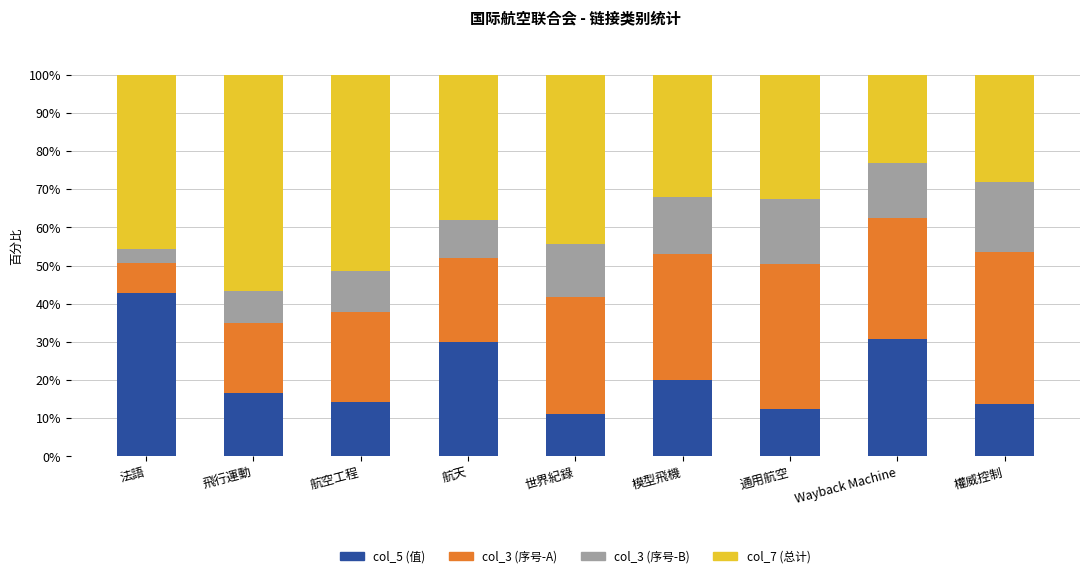

How many categories are shown in the chart?

9